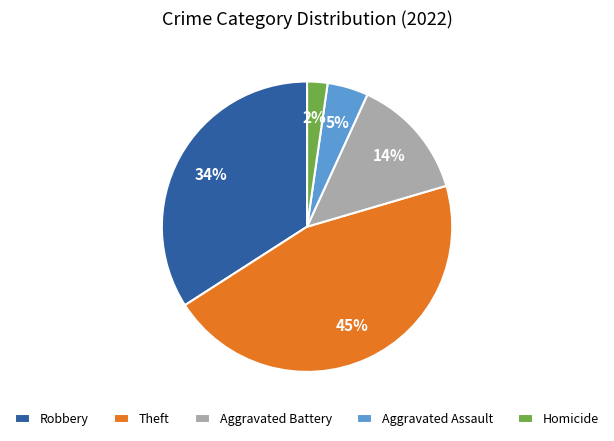

How many slices are in this pie chart?

5